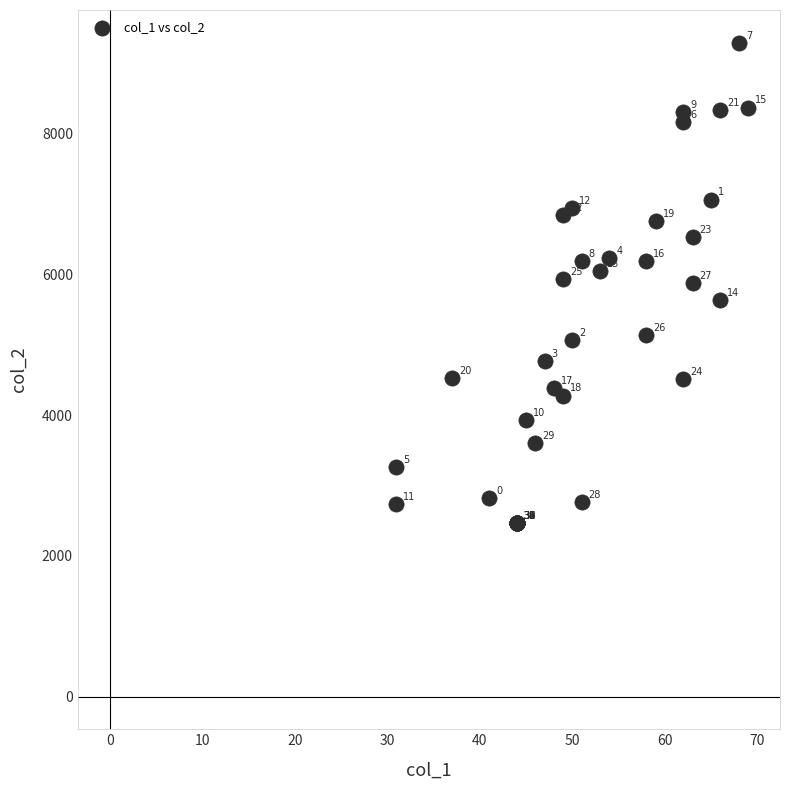

What Y value in the scatter plot is closest to 5877?

5877